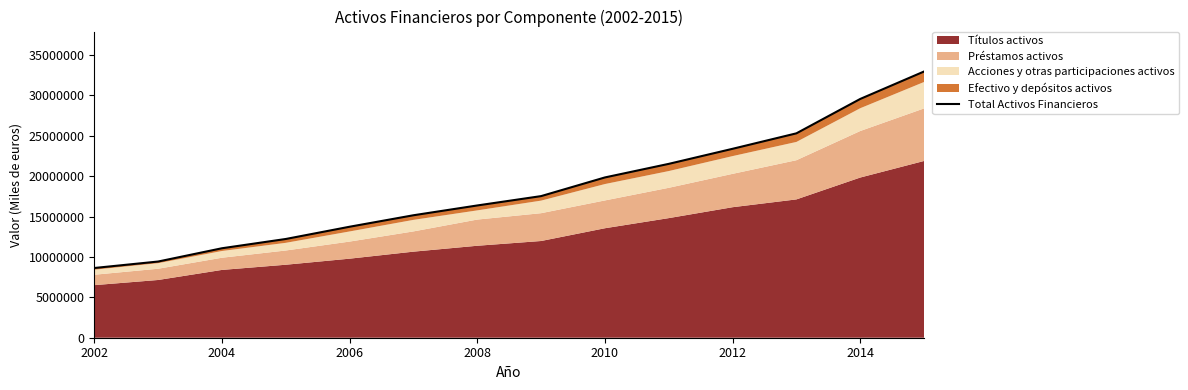

How many data points are less than 17537850?

7